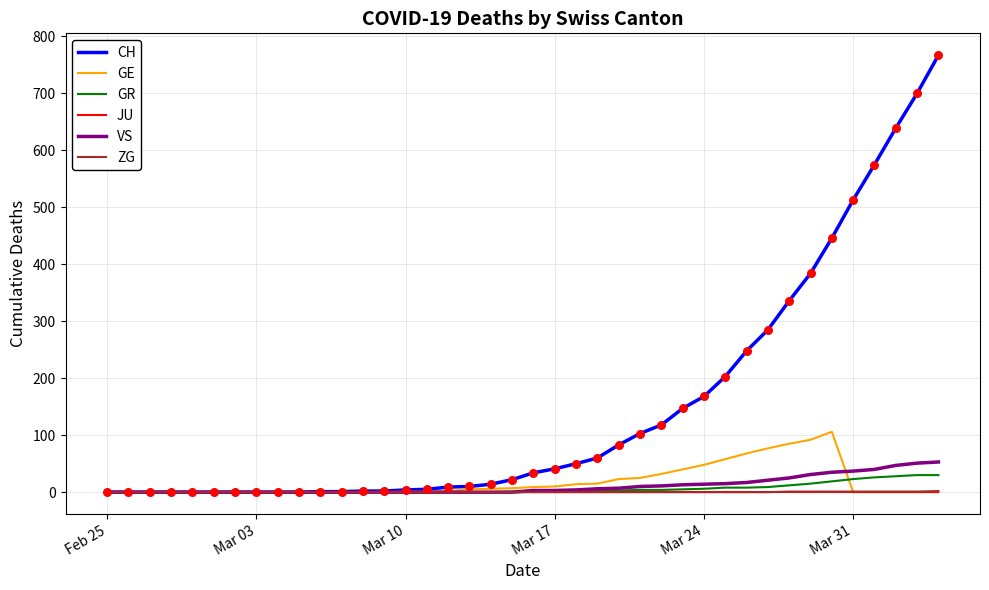

What are all the series names shown in the legend?

CH, GE, GR, JU, VS, ZG